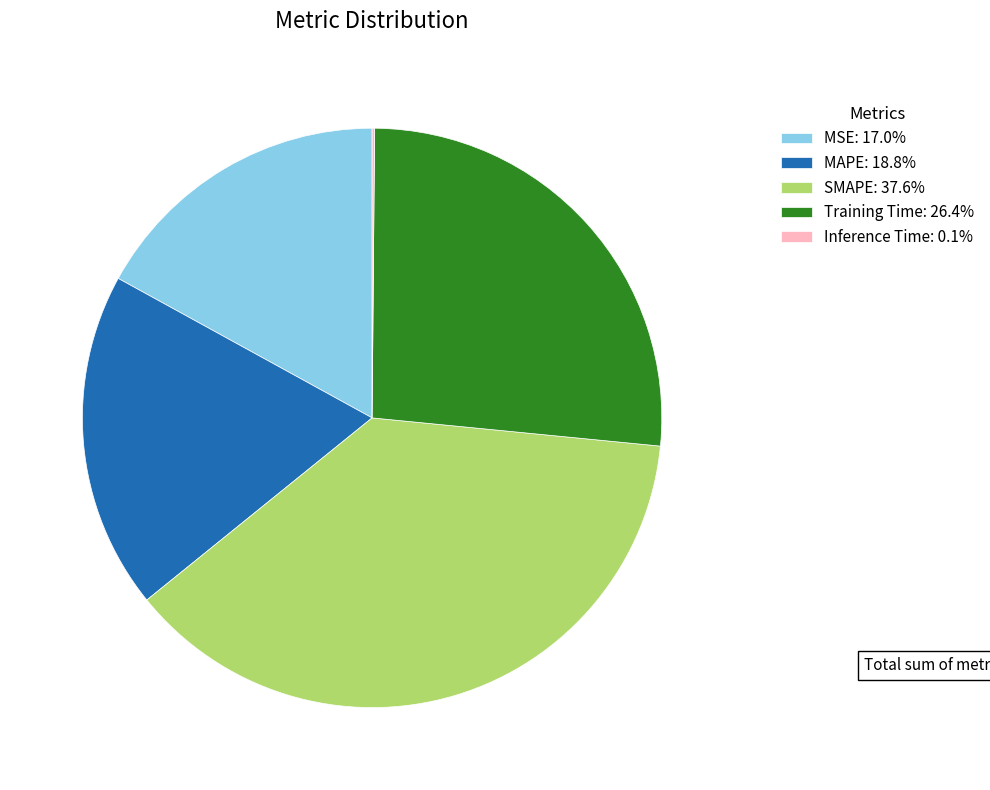

Approximately how many times larger is the value at SMAPE: 37.6% compared to Training Time: 26.4%?

1.4